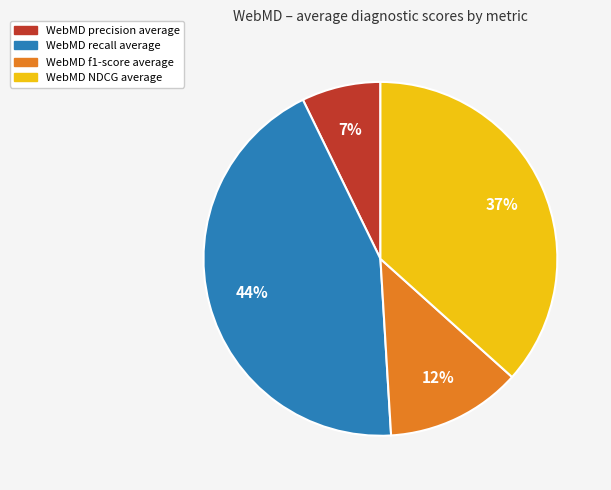

Is there a majority slice in this chart?

No